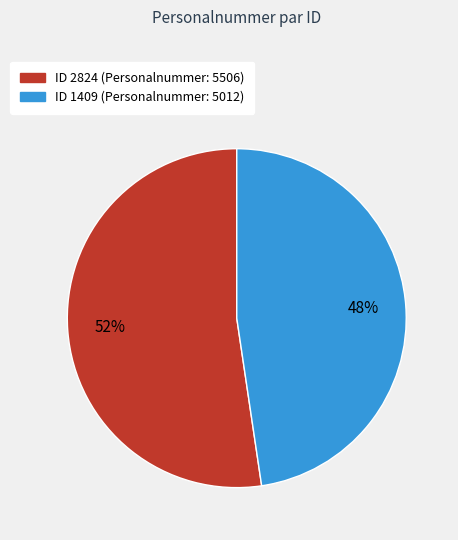

Is there a majority slice in this chart?

Yes